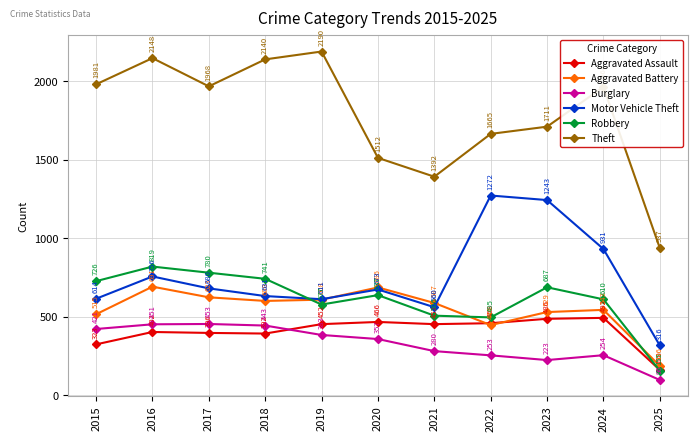

Reading right to left, list all the values displayed in this chart.

Aggravated Assault: 2025=160	2024=492	2023=486	2022=458	2021=452	2020=466	2019=452	2018=392	2017=396	2016=402	2015=323
Aggravated Battery: 2025=186	2024=543	2023=529	2022=446	2021=587	2020=686	2019=608	2018=600	2017=623	2016=691	2015=515
Burglary: 2025=96	2024=254	2023=223	2022=253	2021=280	2020=357	2019=383	2018=443	2017=453	2016=451	2015=421
Motor Vehicle Theft: 2025=316	2024=931	2023=1243	2022=1272	2021=560	2020=673	2019=611	2018=631	2017=680	2016=756	2015=614
Robbery: 2025=155	2024=610	2023=687	2022=495	2021=506	2020=637	2019=577	2018=741	2017=780	2016=819	2015=726
Theft: 2025=937	2024=1964	2023=1711	2022=1665	2021=1392	2020=1512	2019=2190	2018=2140	2017=1968	2016=2148	2015=1981